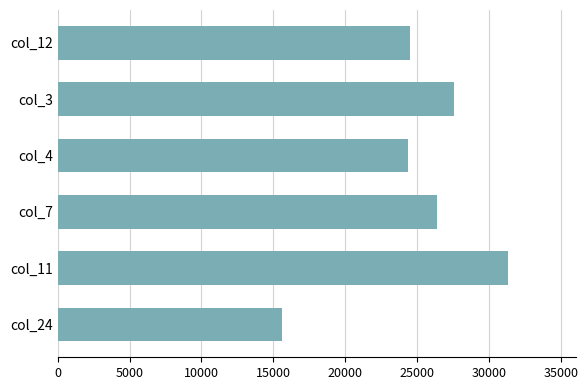

What is the difference between the maximum and minimum values?

15729.8